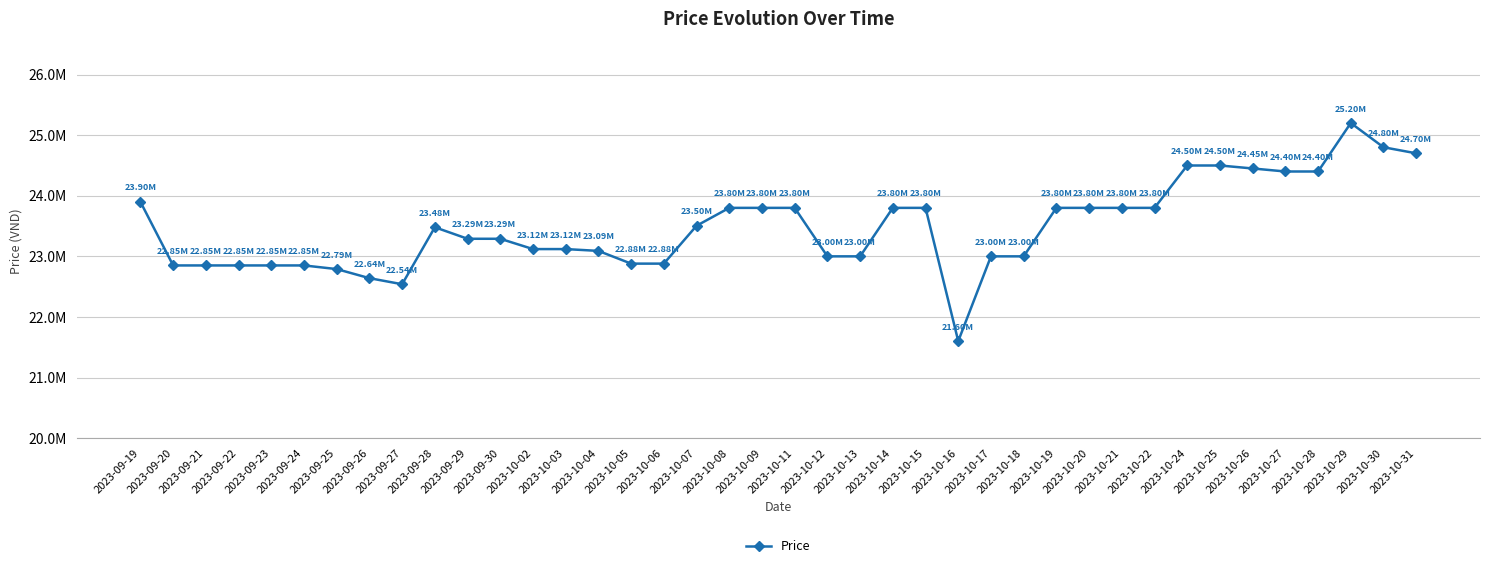

Does the chart have visible grid lines?

Yes